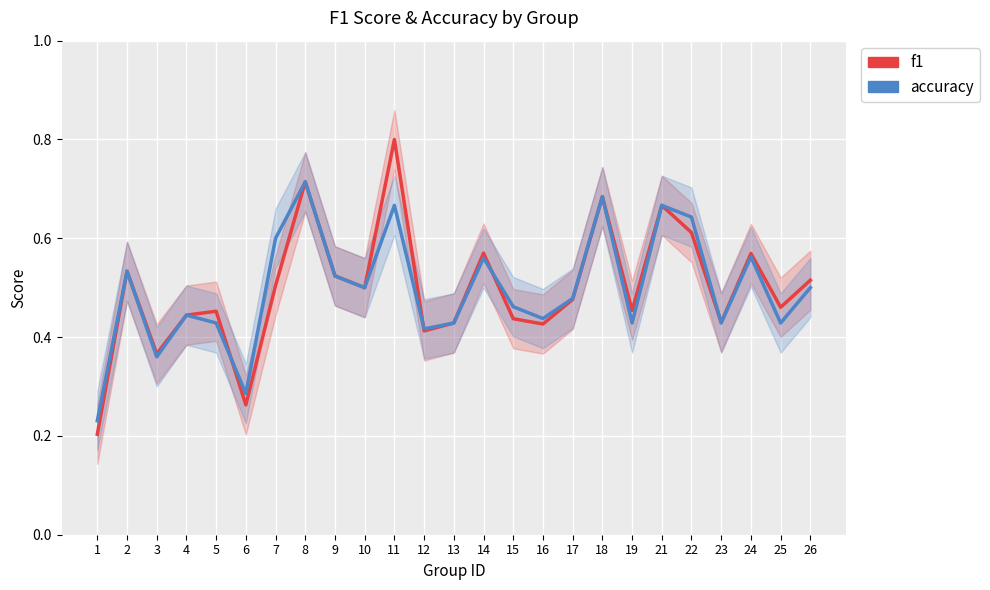

At which label does f1 reach its minimum?

1